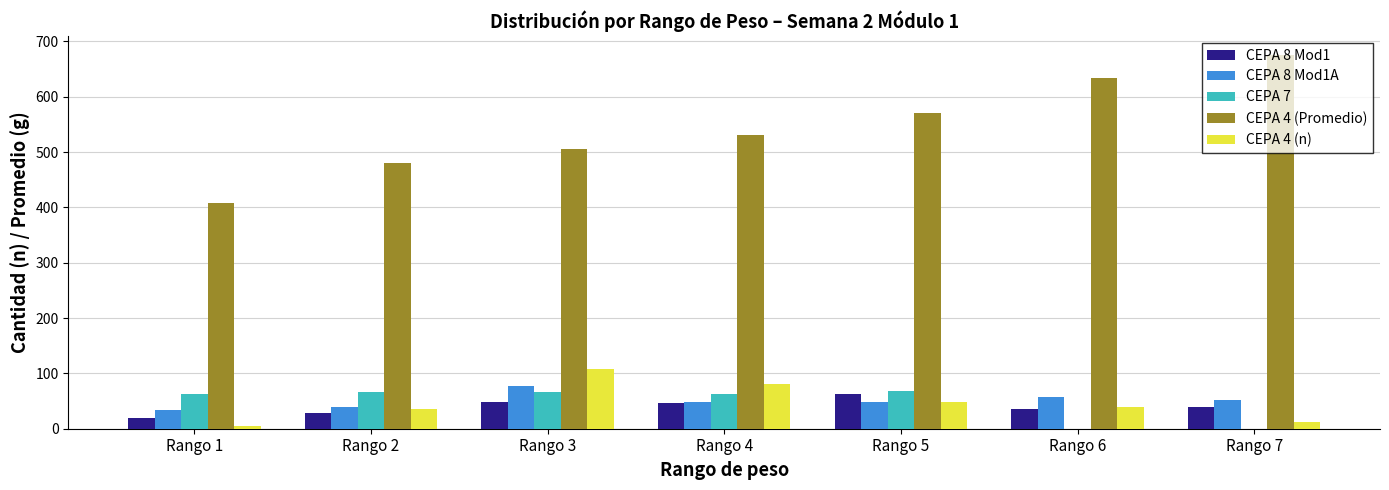

Read the CEPA 4 (Promedio) value at Rango 4, to the nearest 5.

530